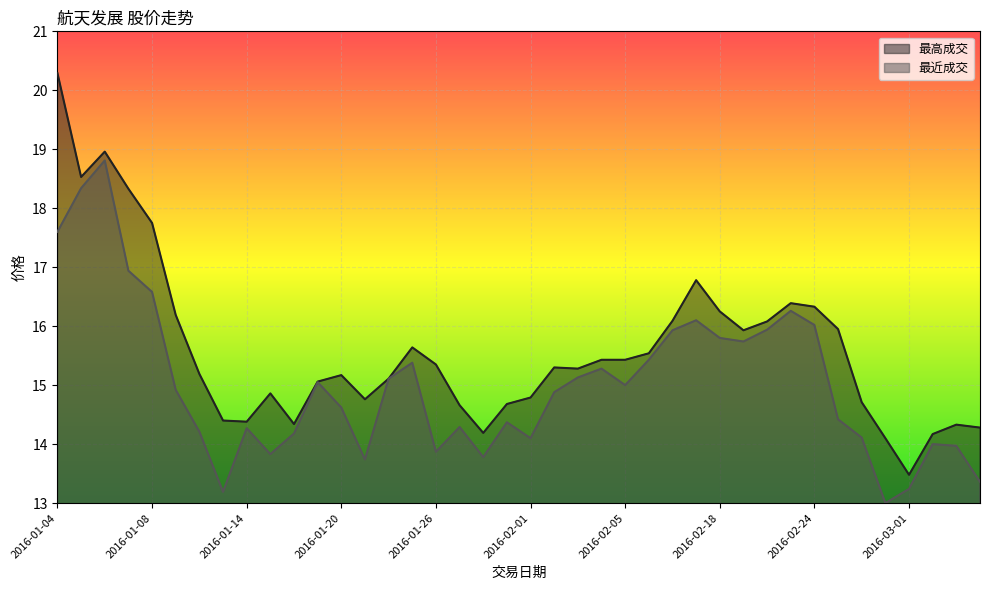

At how many categories does at least one series exceed 15?

25